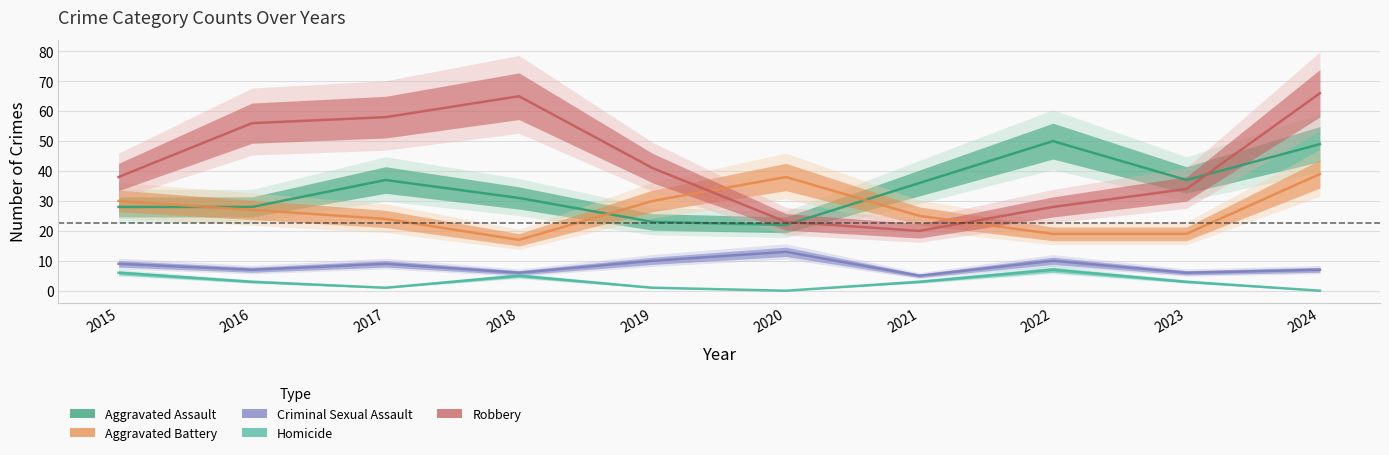

What is the difference between the highest and lowest values at 2021?

33